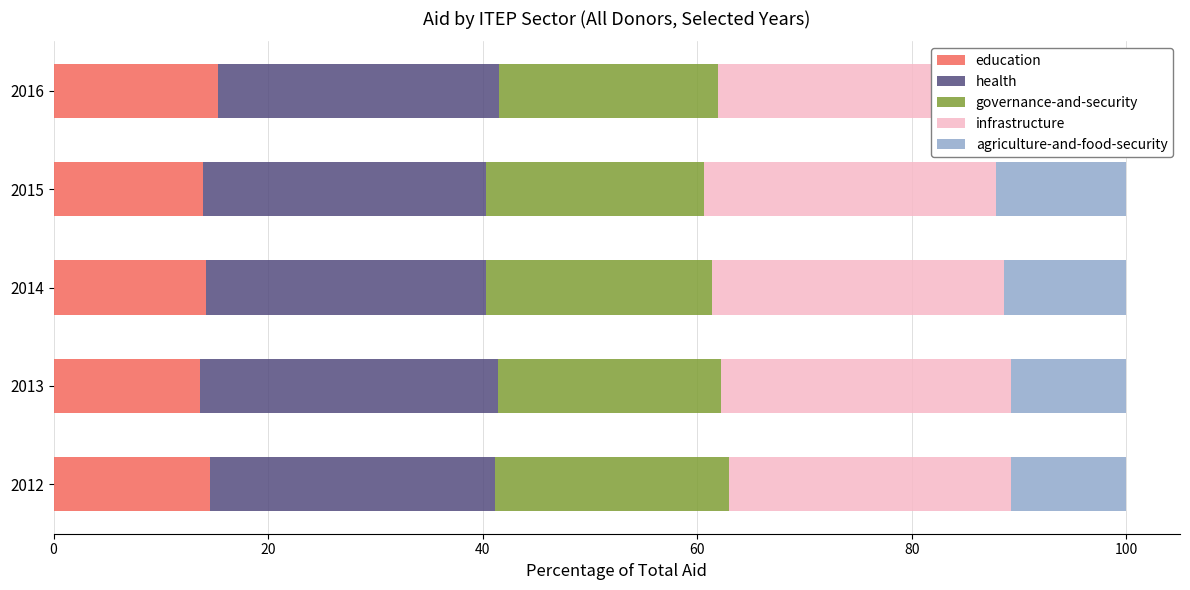

Which series has the largest total across all categories?

infrastructure